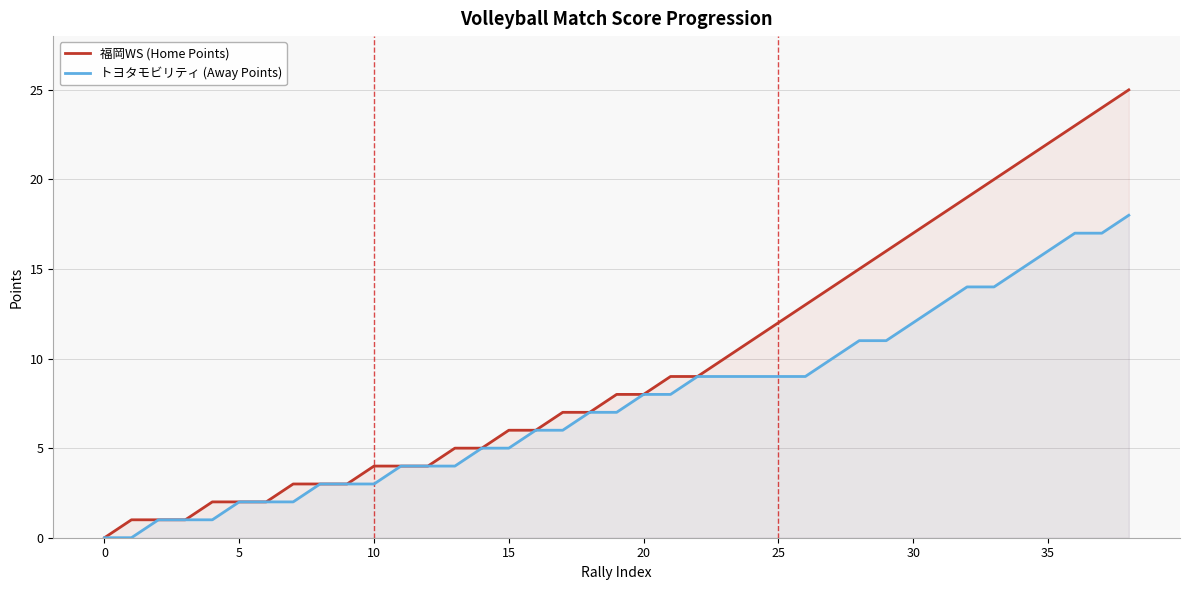

What is the sum of all トヨタモビリティ (Away Points) values?

295